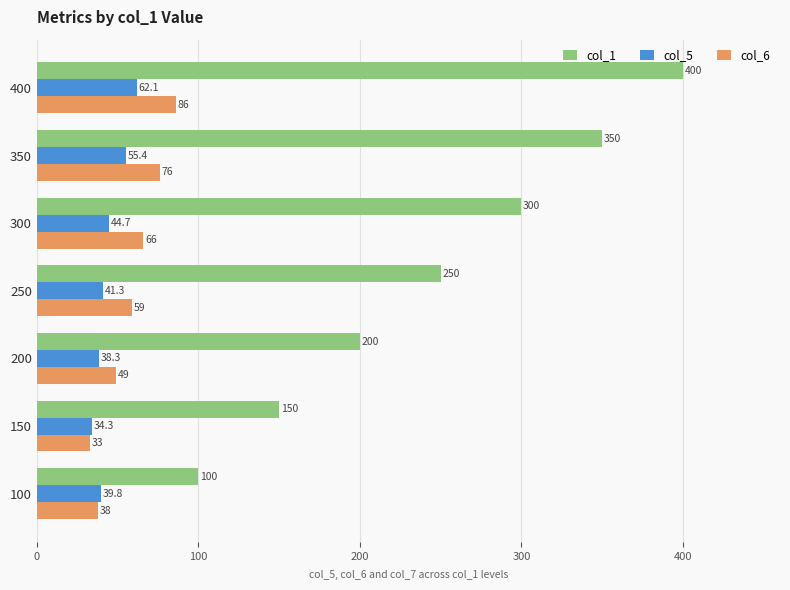

What is the sum of all col_6 values?

407.0